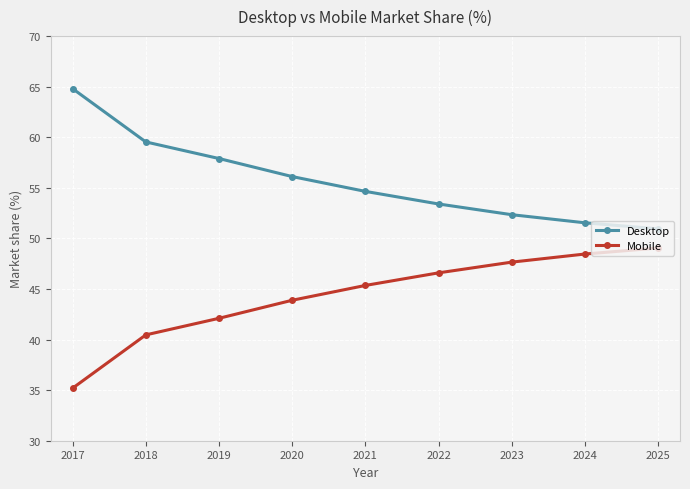

At which label does Mobile first exceed 45?

2021